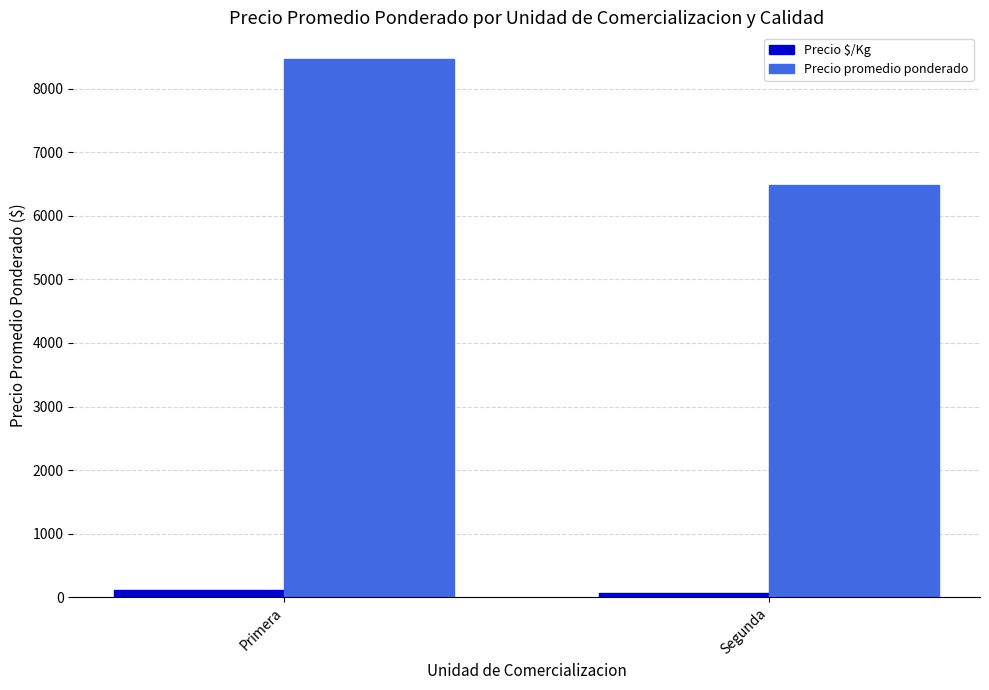

List the series in order of their overall mean, lowest first.

Precio $/Kg, Precio promedio ponderado